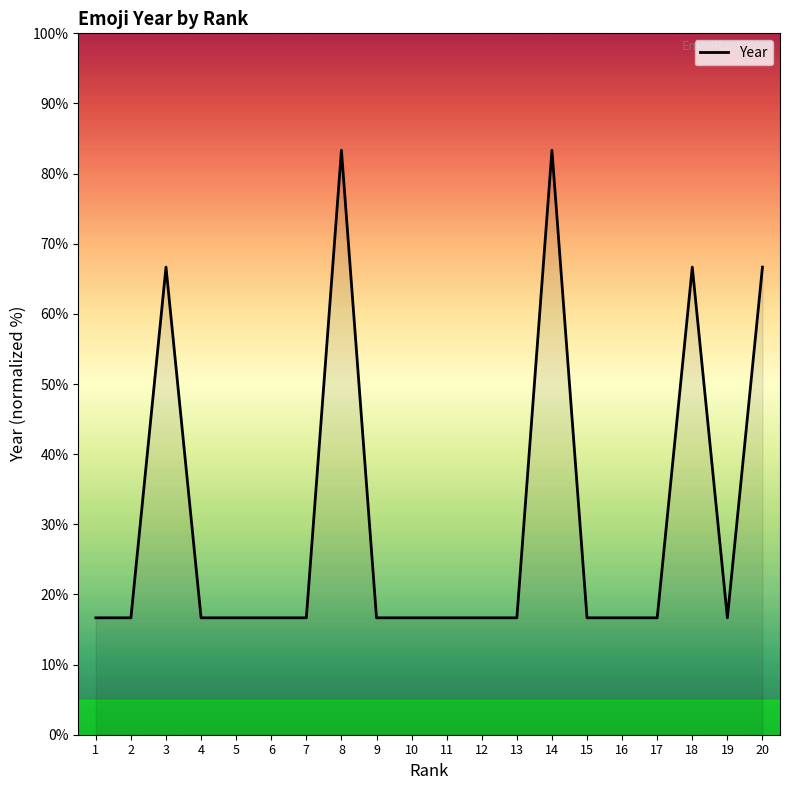

The value at 8 is 145.7. True or false?

False